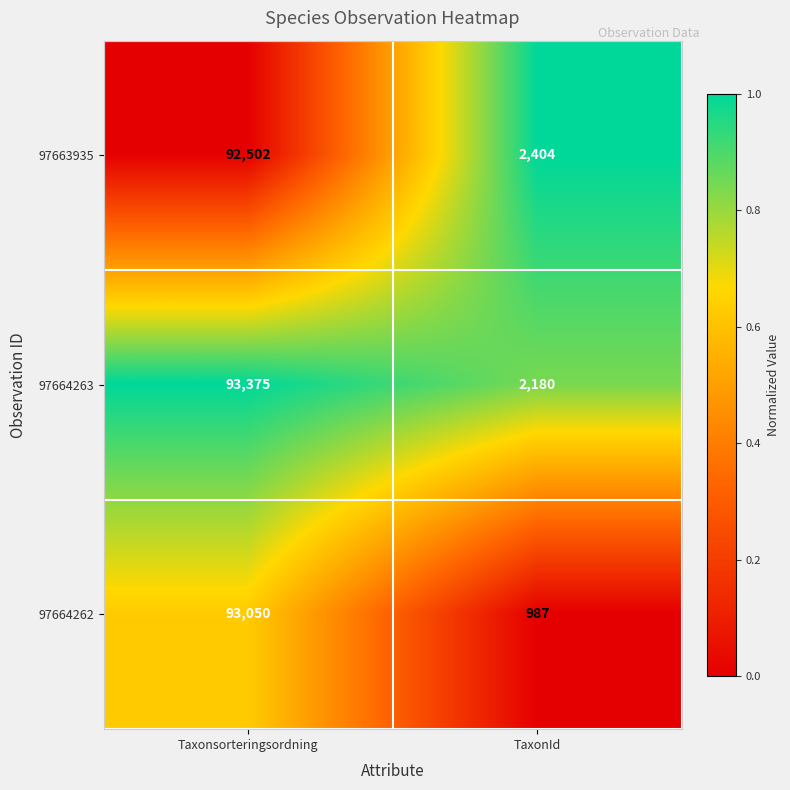

Reading left to right, what are all the values shown in this chart?

97663935: 92502	2404
97664263: 93375	2180
97664262: 93050	987